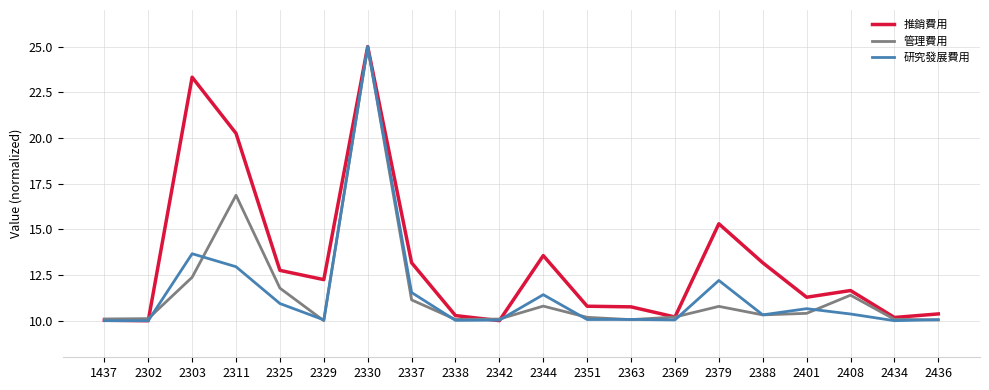

What is the total value across all series at 2379?

38.3